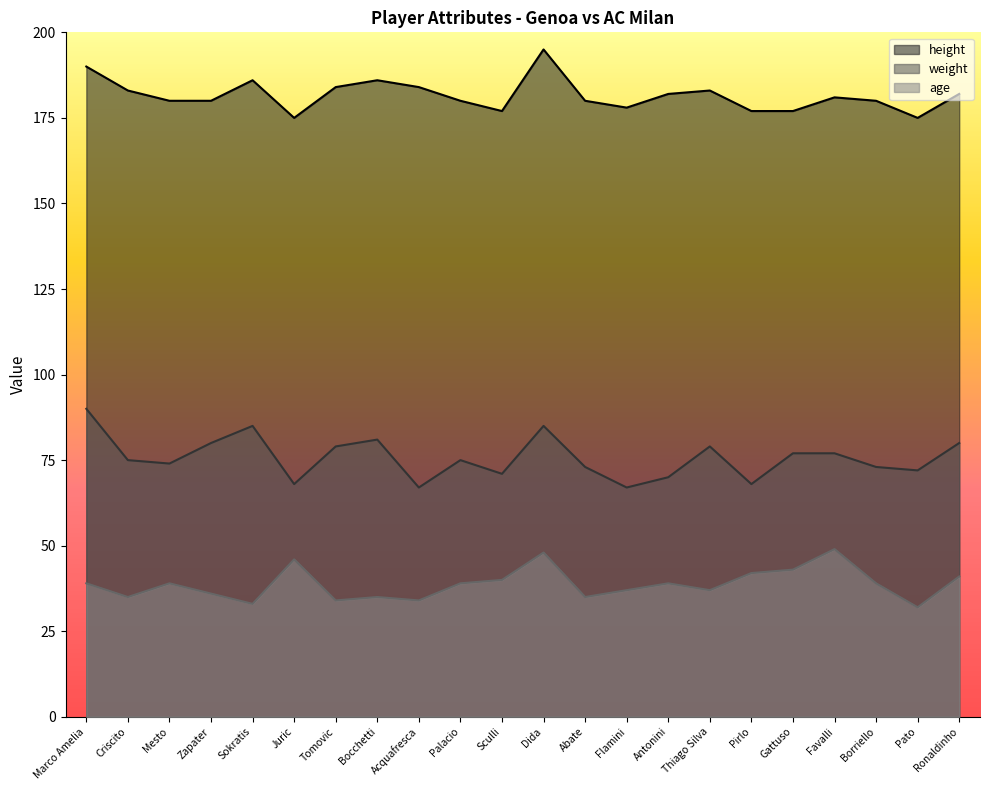

How many data points in weight are above 75?

10